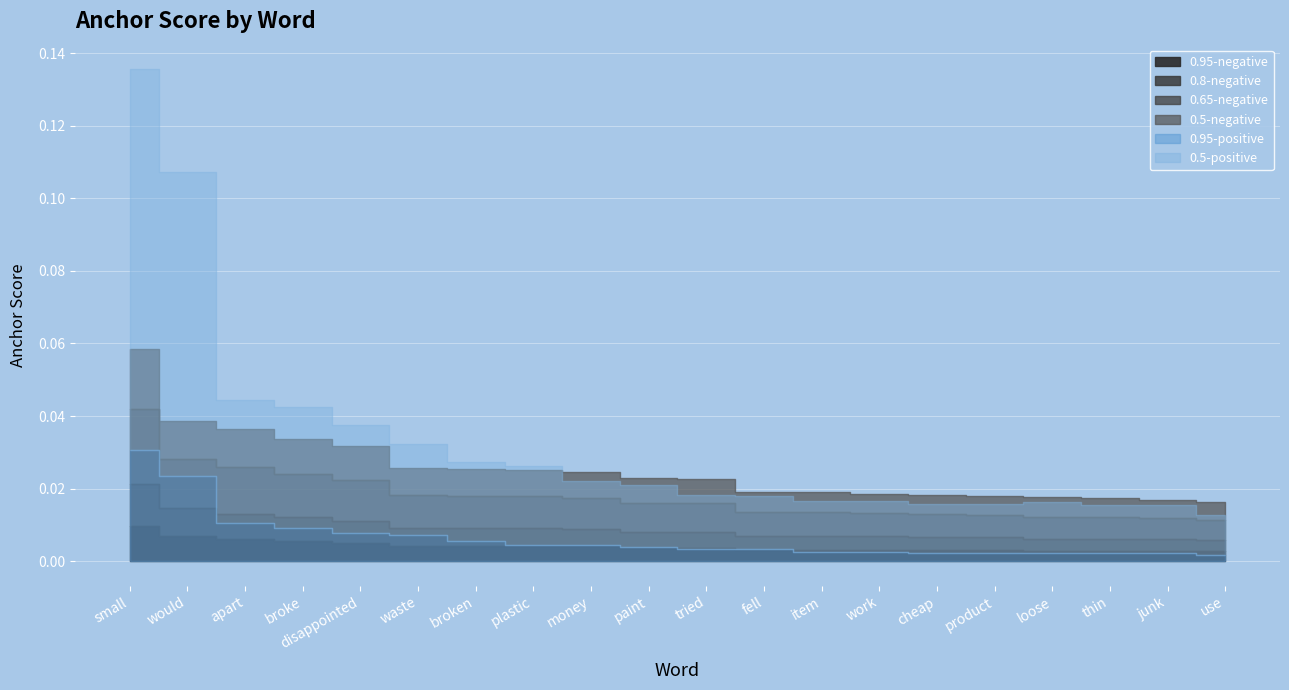

What is the sum of all 0.5-positive values?

0.5